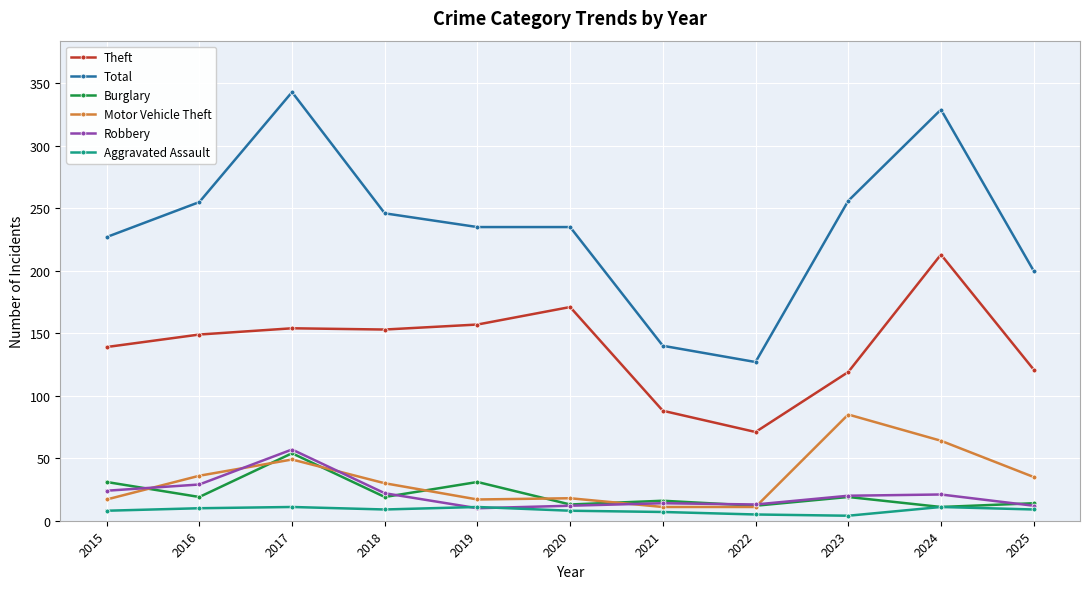

True or false: Theft and Motor Vehicle Theft intersect in this chart.

False